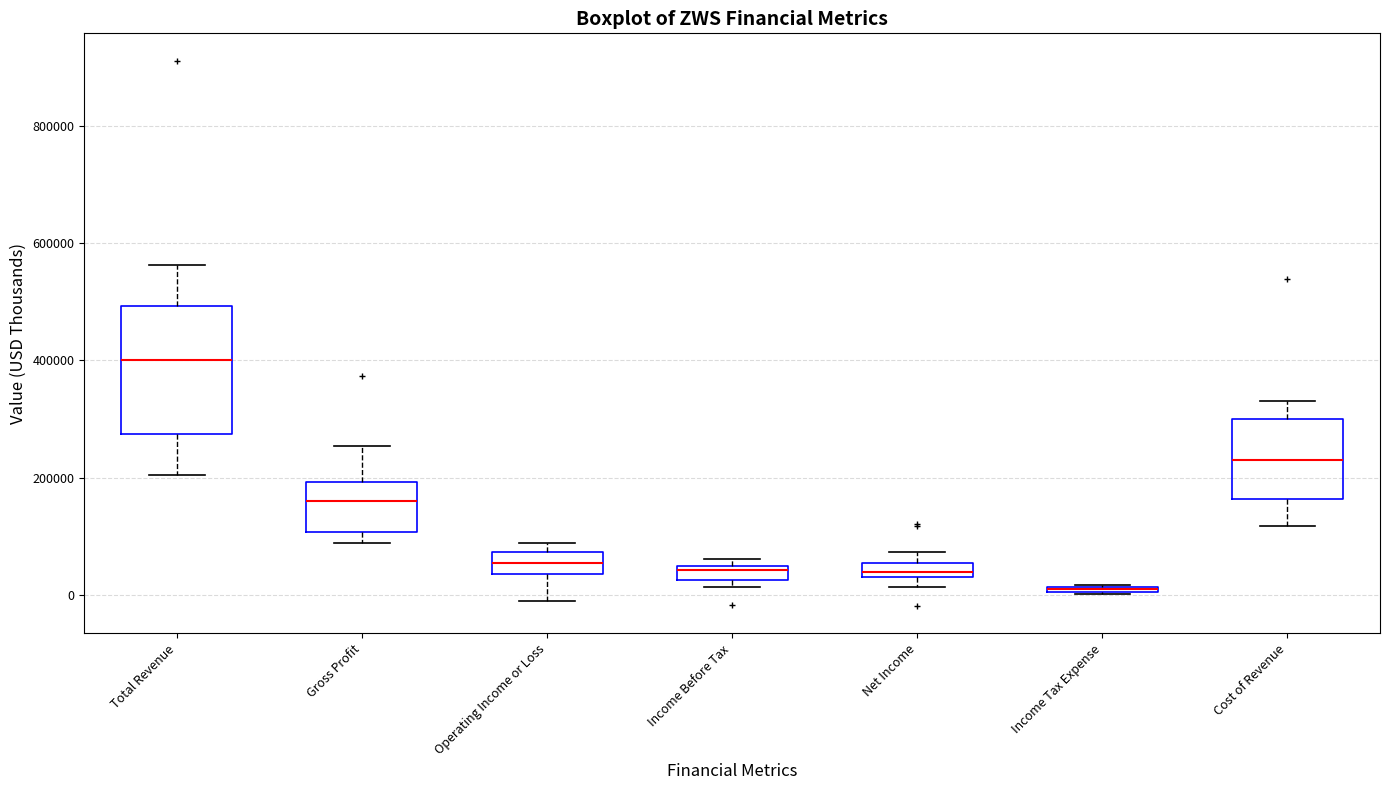

Comparing the boxes themselves (not the whiskers), which one is the tallest?

Total Revenue